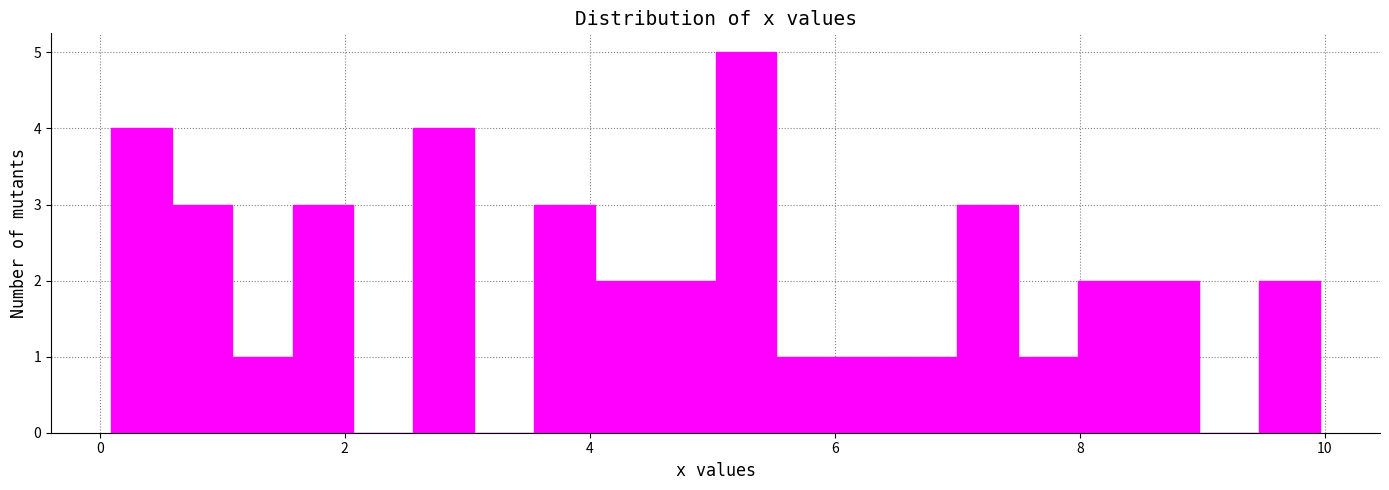

Around what value on the x-axis is the tallest bar? Give the approximate position of its centre, as read against the axis.

5.2